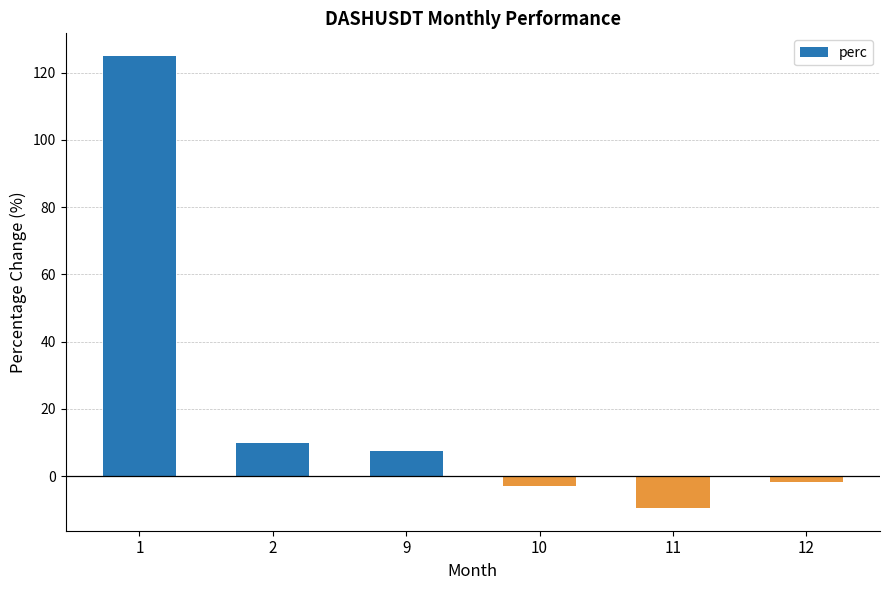

Which category has the lowest value across all series?

11